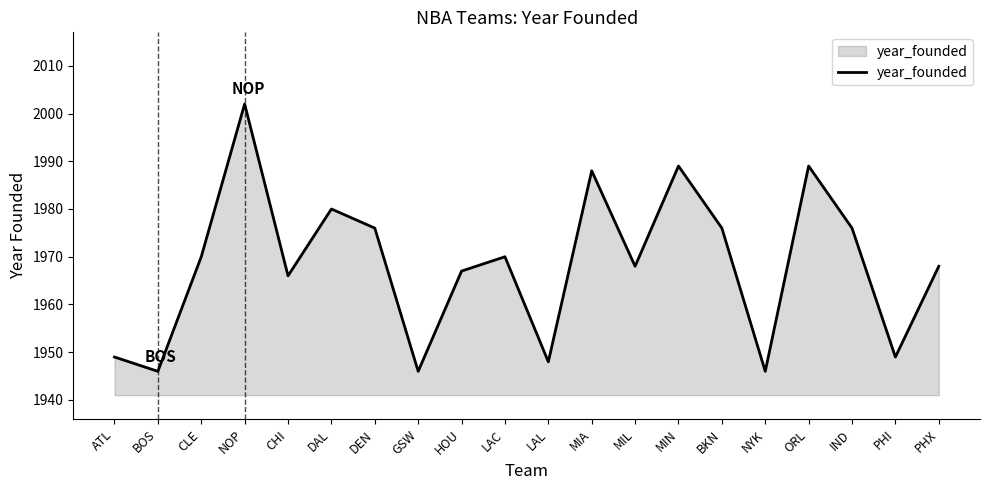

The value at PHX is 1247. True or false?

False